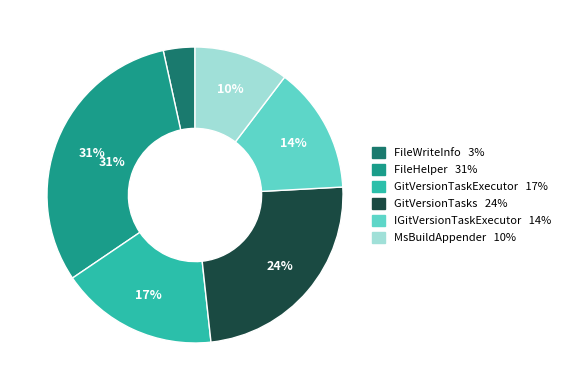

Which has a higher value, GitVersionTaskExecutor or IGitVersionTaskExecutor?

GitVersionTaskExecutor